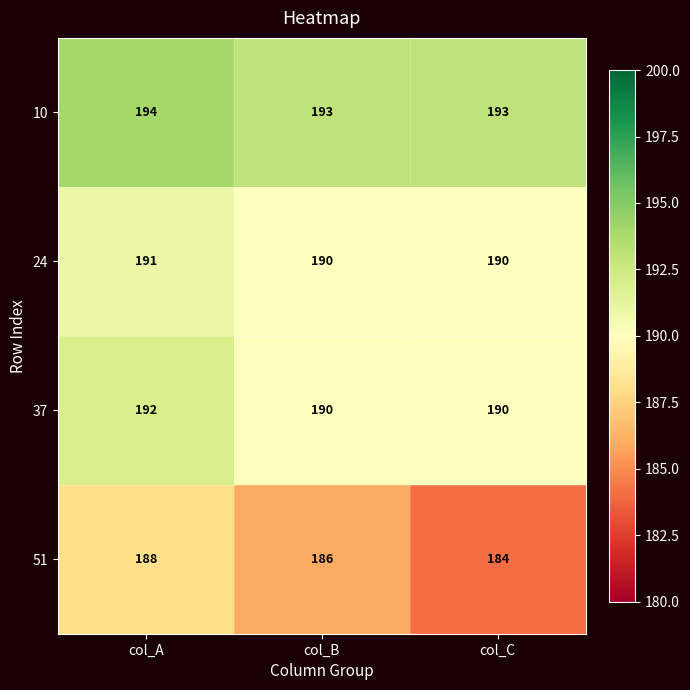

What is the total value across all series at col_C?

757